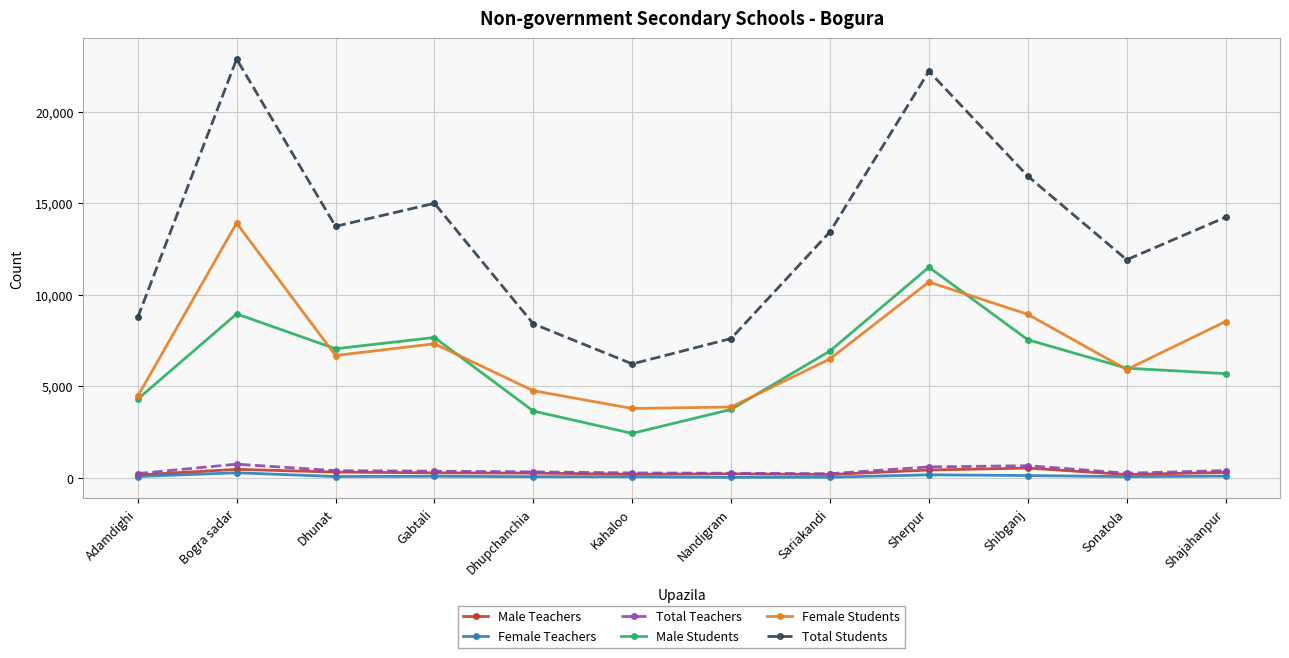

What is the difference between the highest and lowest values at Sherpur?

22039